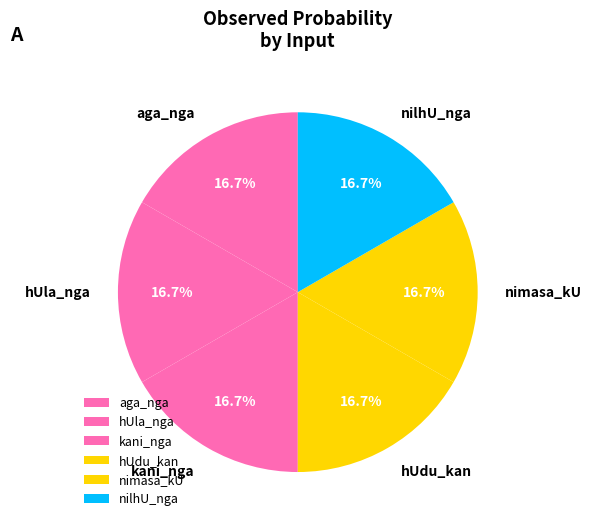

Does any single category account for the majority?

No